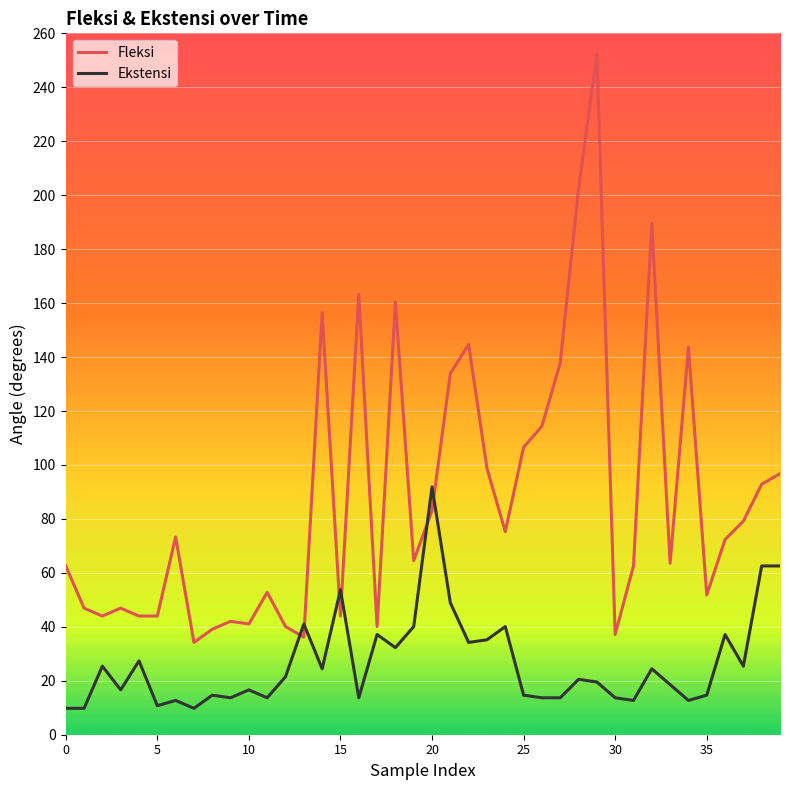

Which series has the largest total across all categories?

Fleksi